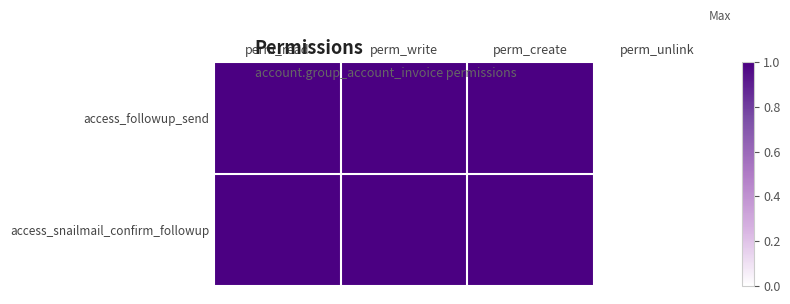

Reading left to right, transcribe all the data shown in this chart.

access_followup_send: perm_read=1	perm_write=1	perm_create=1	perm_unlink=0
access_snailmail_confirm_followup: perm_read=1	perm_write=1	perm_create=1	perm_unlink=0